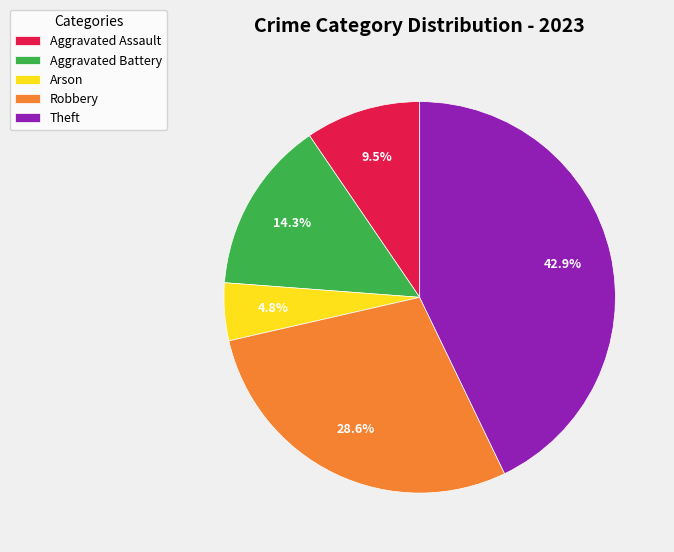

To the nearest percent, what percentage of the pie is Robbery?

29%